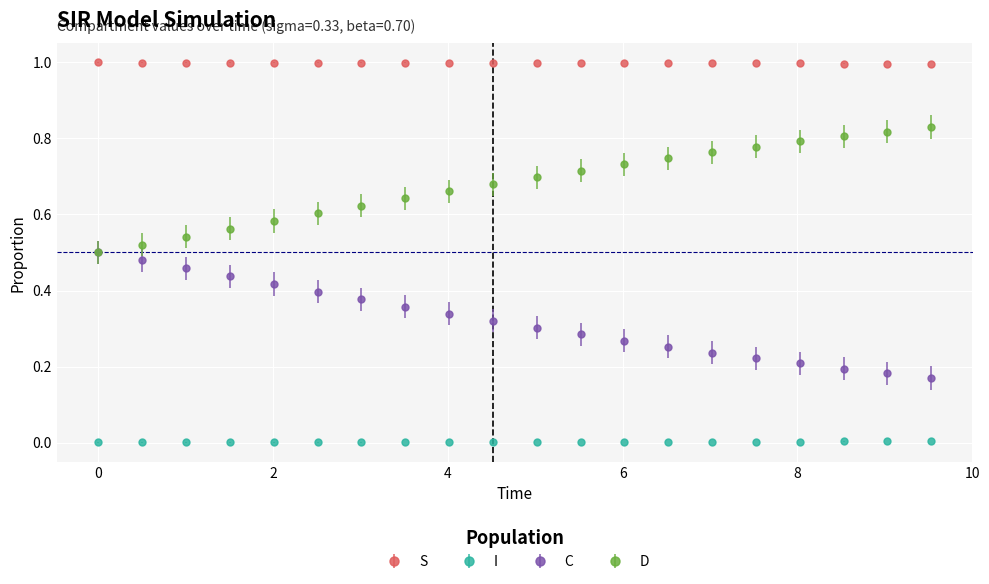

True or false: I and S intersect in this chart.

False